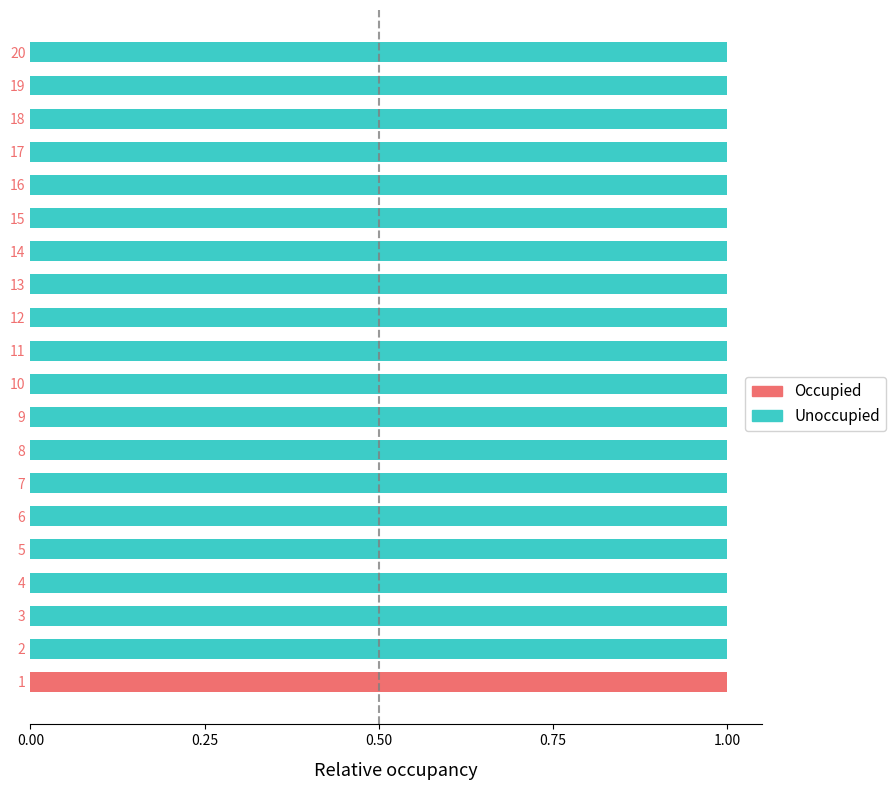

Is it true that Occupied equals 1 at 5?

False